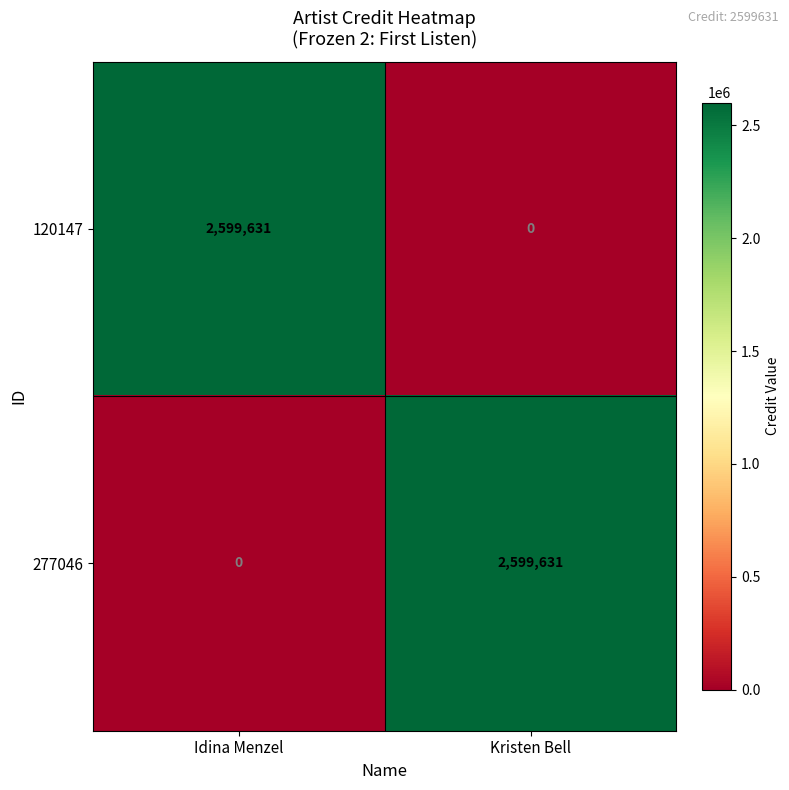

What is the sum of all 120147 values?

2599631